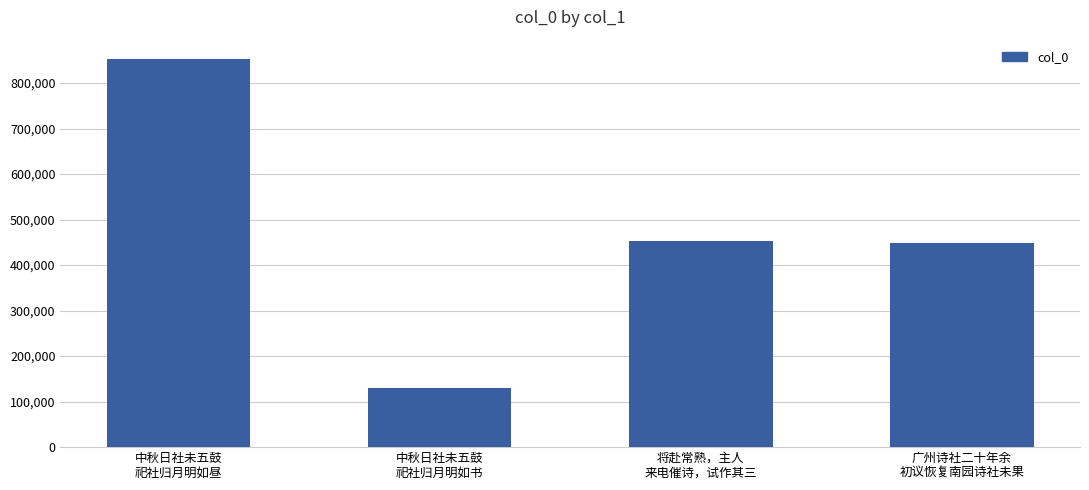

What is the value of the 1st bar from the left?

852872